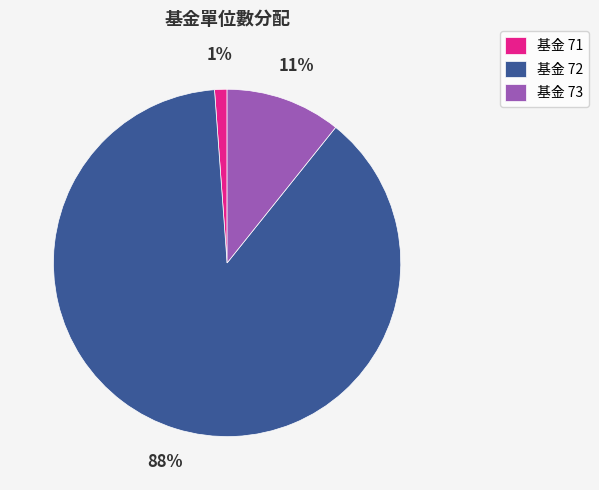

What is the smallest slice in the pie chart?

基金 71